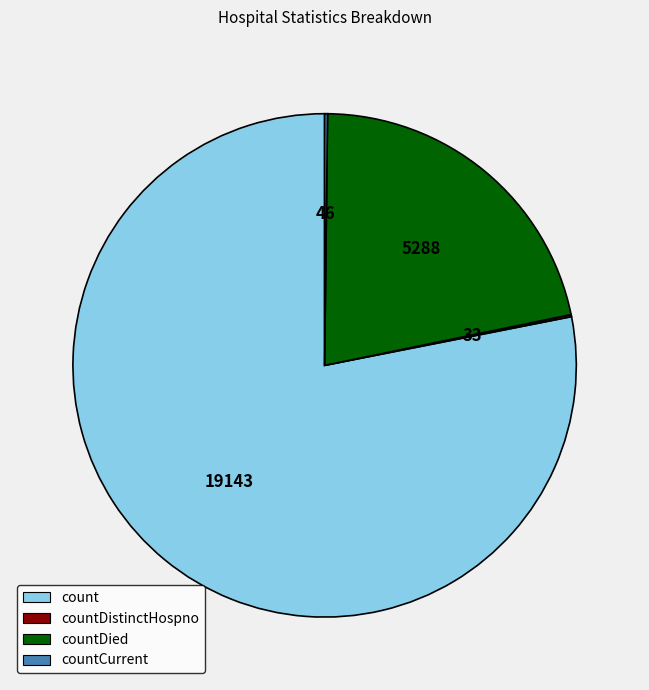

Is the sum of countDied and count greater than half?

Yes